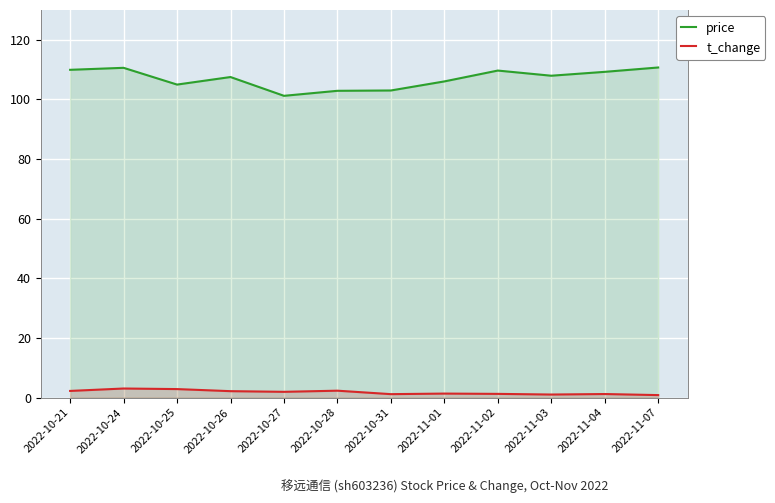

What are all the series names shown in the legend?

price, t_change